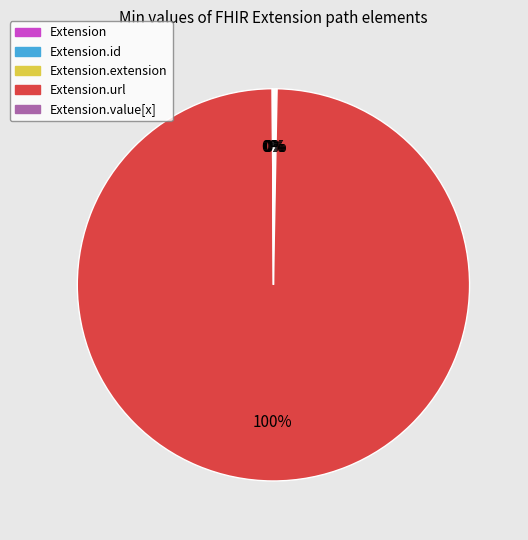

Is there any slice that represents more than half of the pie?

Yes